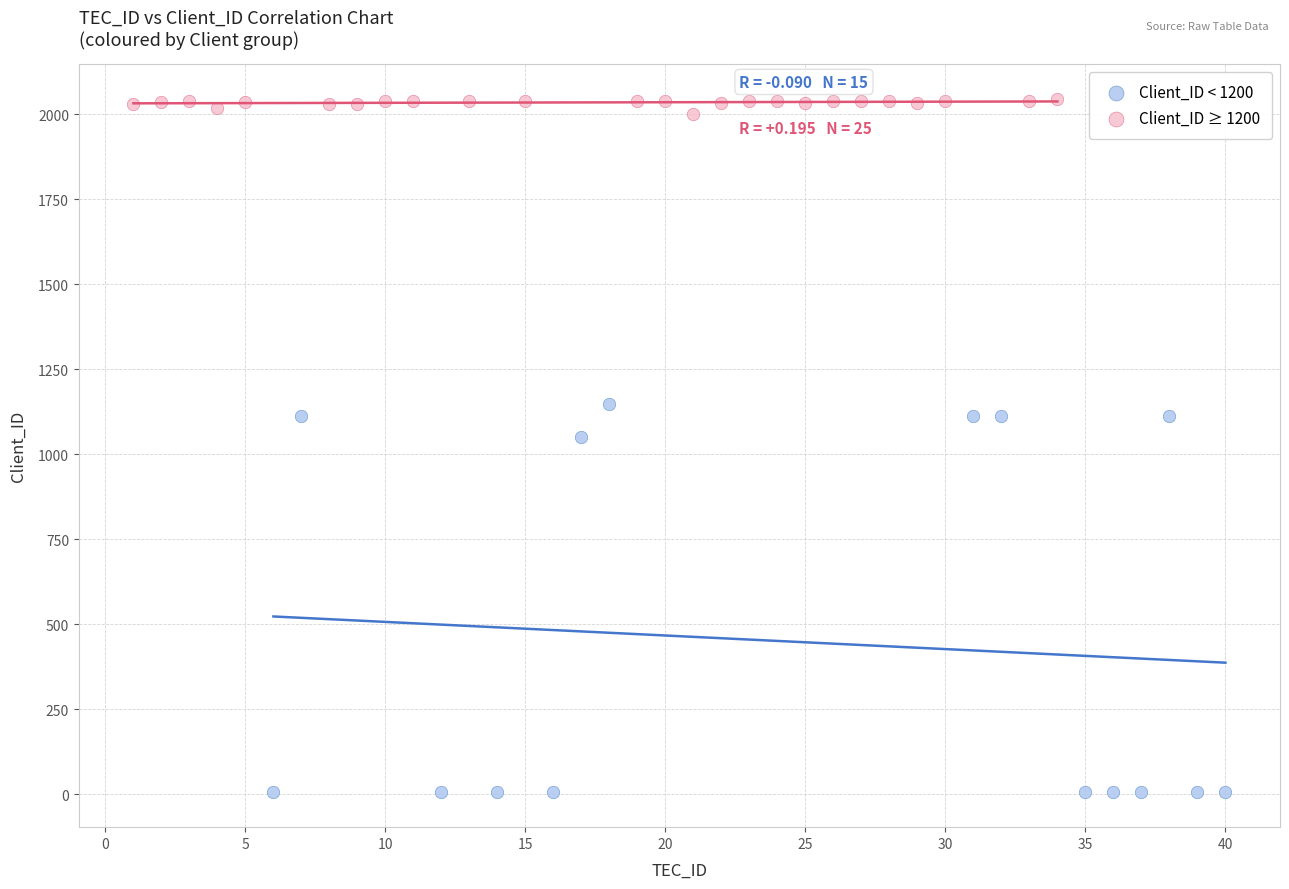

Which series contains the lowest Y value?

Client_ID < 1200